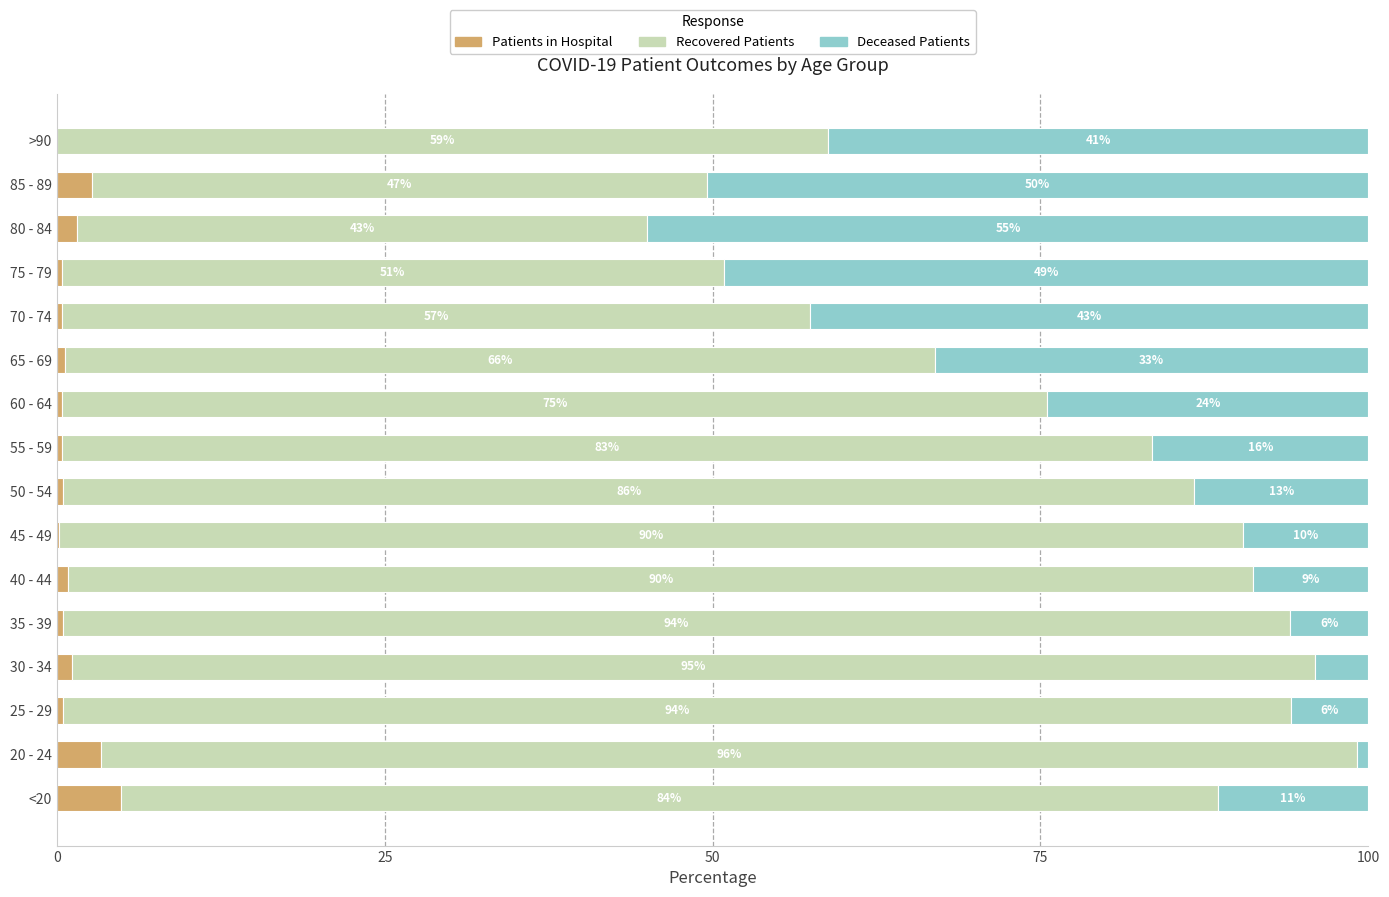

What is the total value across all series at 35 - 39?

100.0